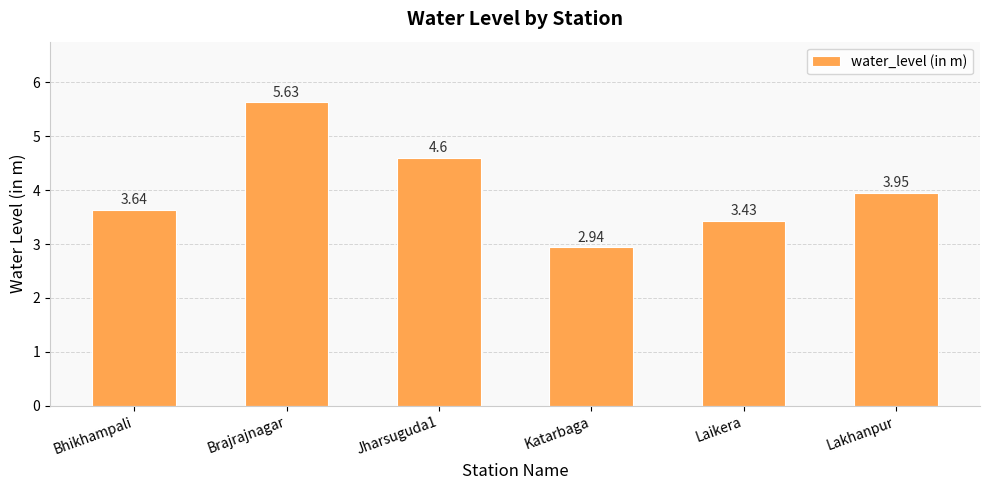

What is the label of the 1st bar from the left?

Bhikhampali